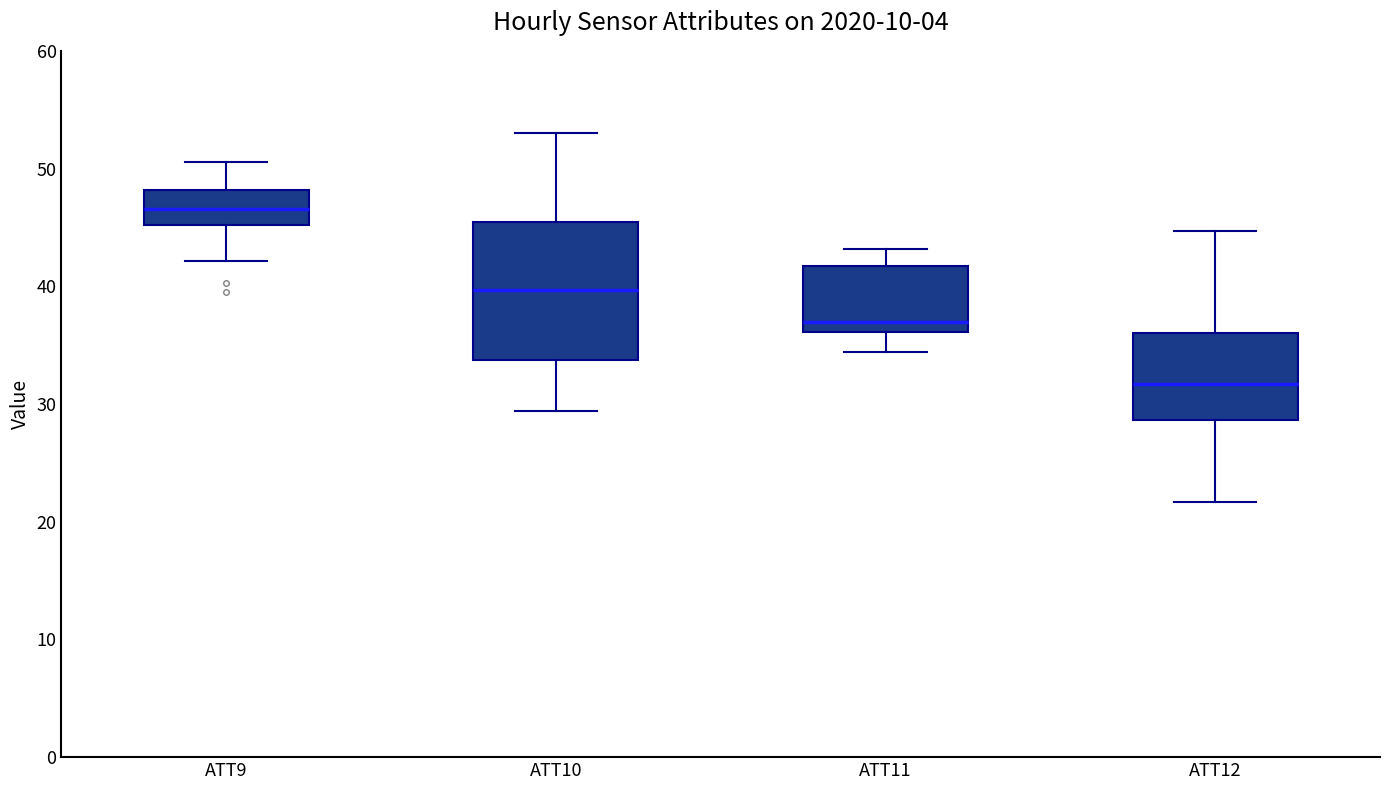

Which box has the highest median line?

ATT9